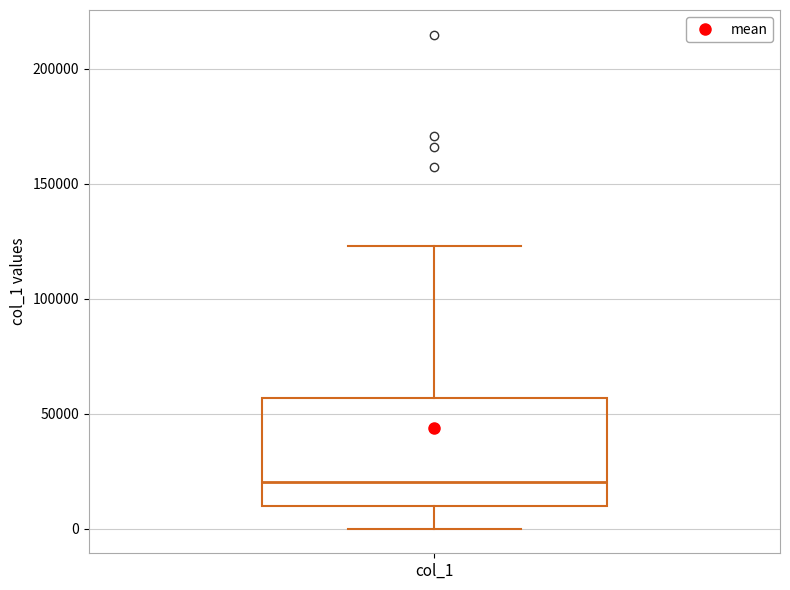

Read this box plot against the y-axis: the position of the median line, the range covered by the box, and the ends of both whiskers. The values are not printed on the chart, so give them approximately, as read against the axis.

median 20000, box 10000 to 55000, whiskers 0 to 125000